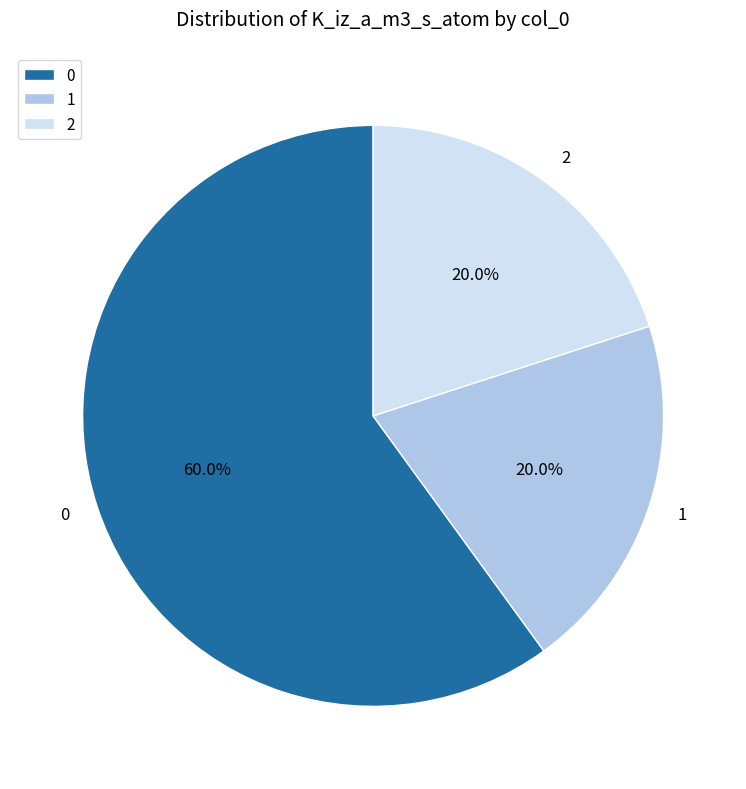

How many slices are in this pie chart?

3